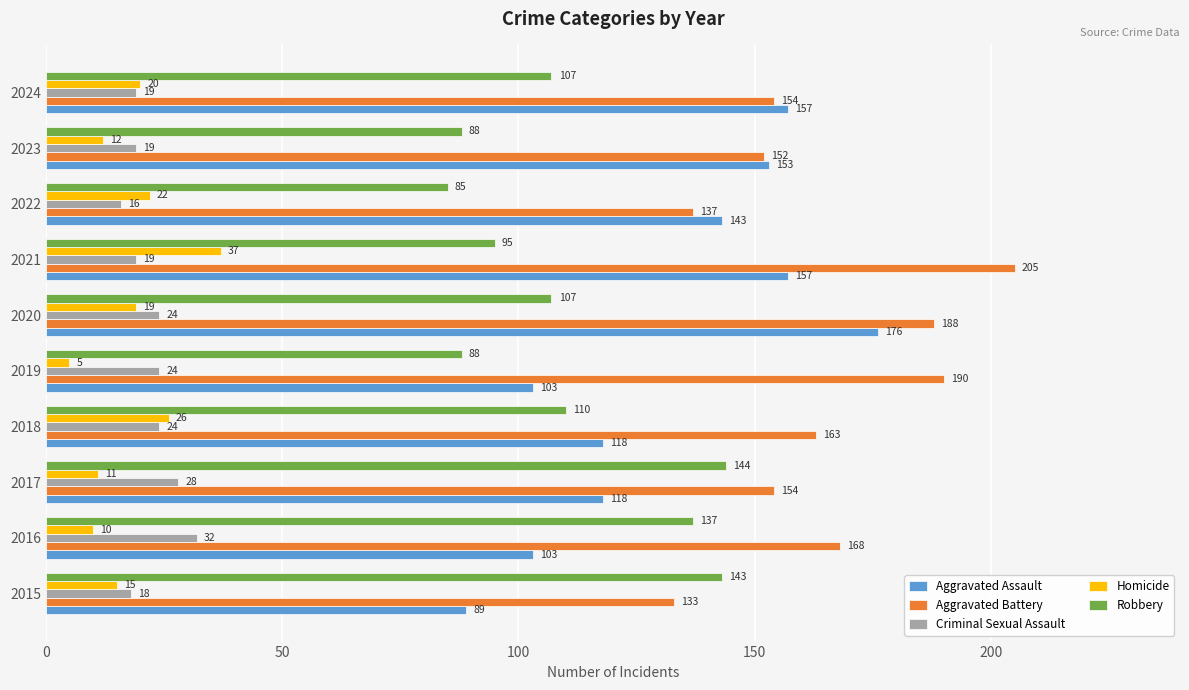

Rank the series by their maximum value, from highest to lowest.

Aggravated Battery, Aggravated Assault, Robbery, Homicide, Criminal Sexual Assault